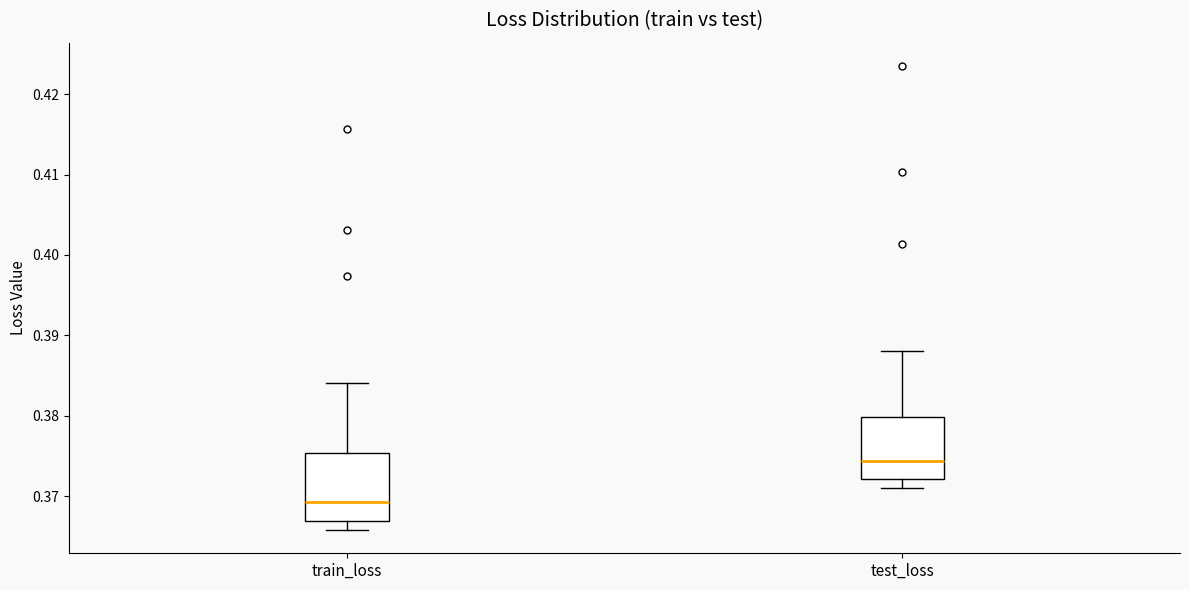

Where does the median line of the box for train_loss sit on the y-axis? The values are not printed on the chart, so give them approximately, as read against the axis.

0.369